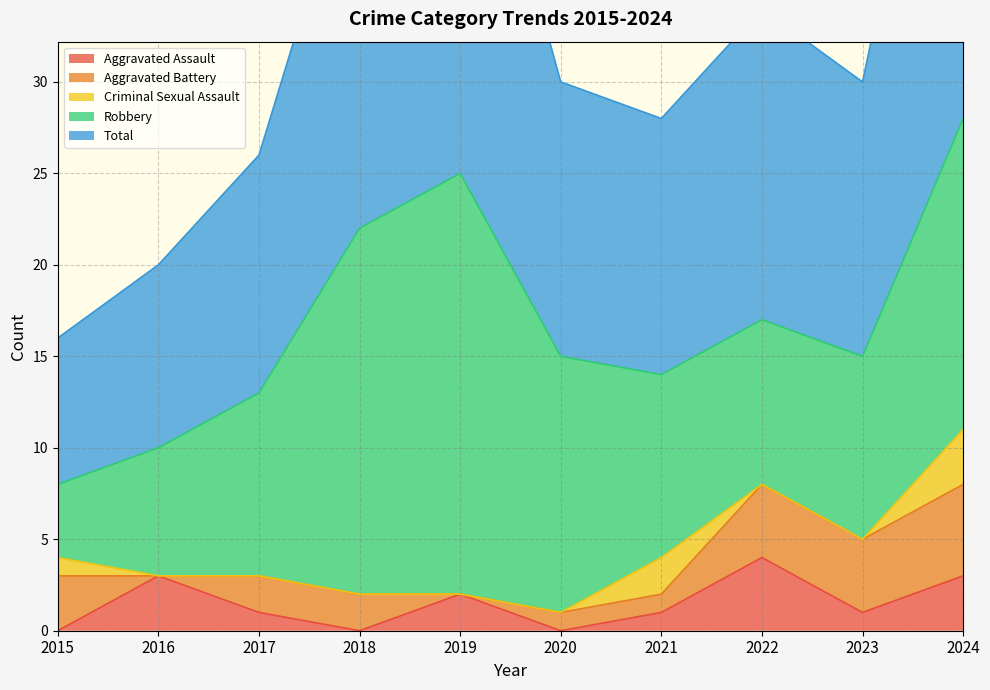

Which series has the largest range (max minus min)?

Total